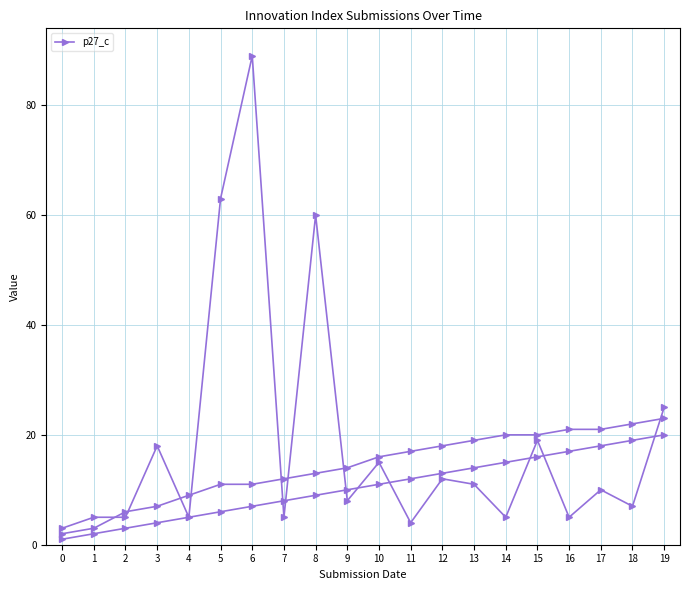

Approximately how many times larger is the value at 14 compared to 10?

0.3